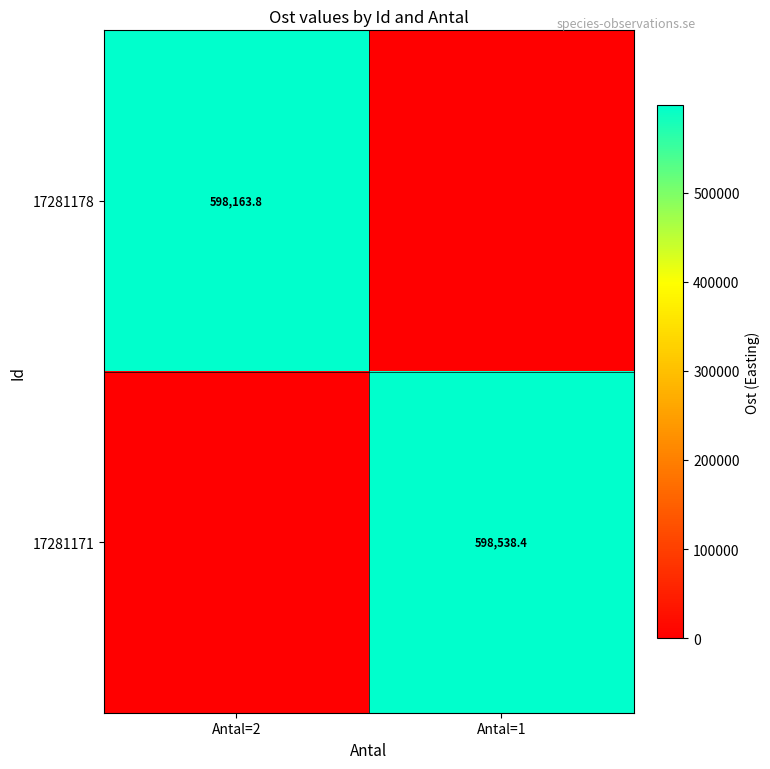

True or false: 17281178 has a value of 323292.4 at Antal=2.

False